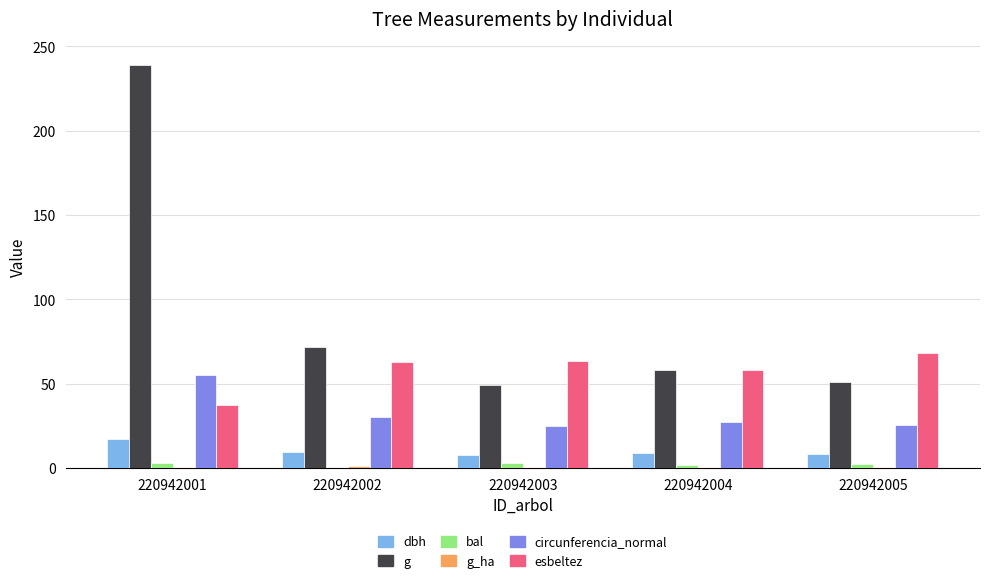

How many data points in bal are above 2?

3